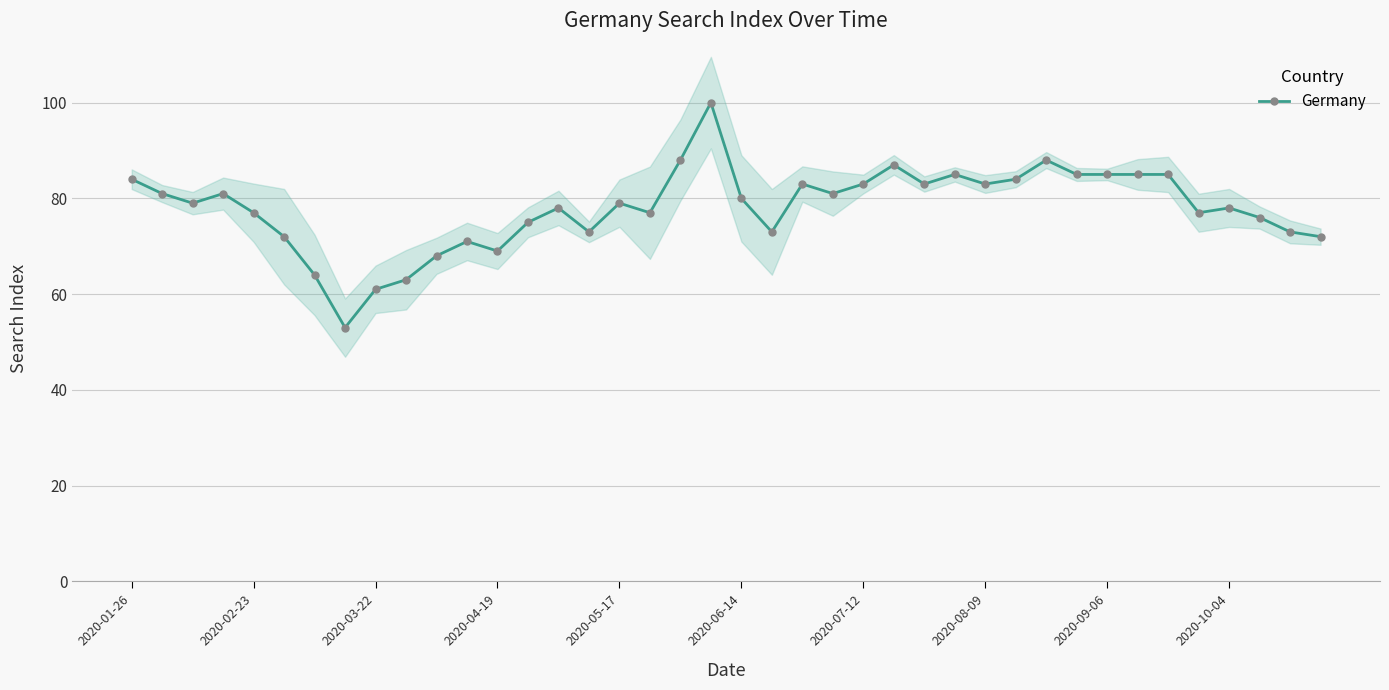

Reading left to right, extract all data points from this chart.

84	81	79	81	77	72	64	53	61	63	68	71	69	75	78	73	79	77	88	100	80	73	83	81	83	87	83	85	83	84	88	85	85	85	85	77	78	76	73	72